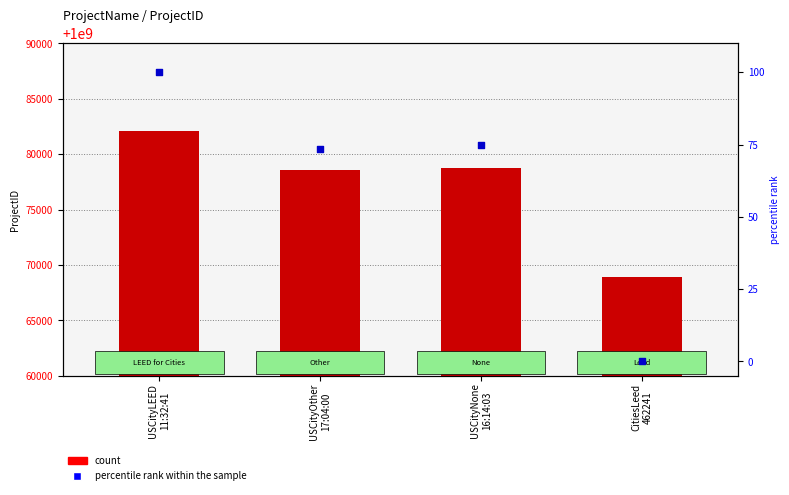

Which series has the widest spread of Y values?

ProjectID